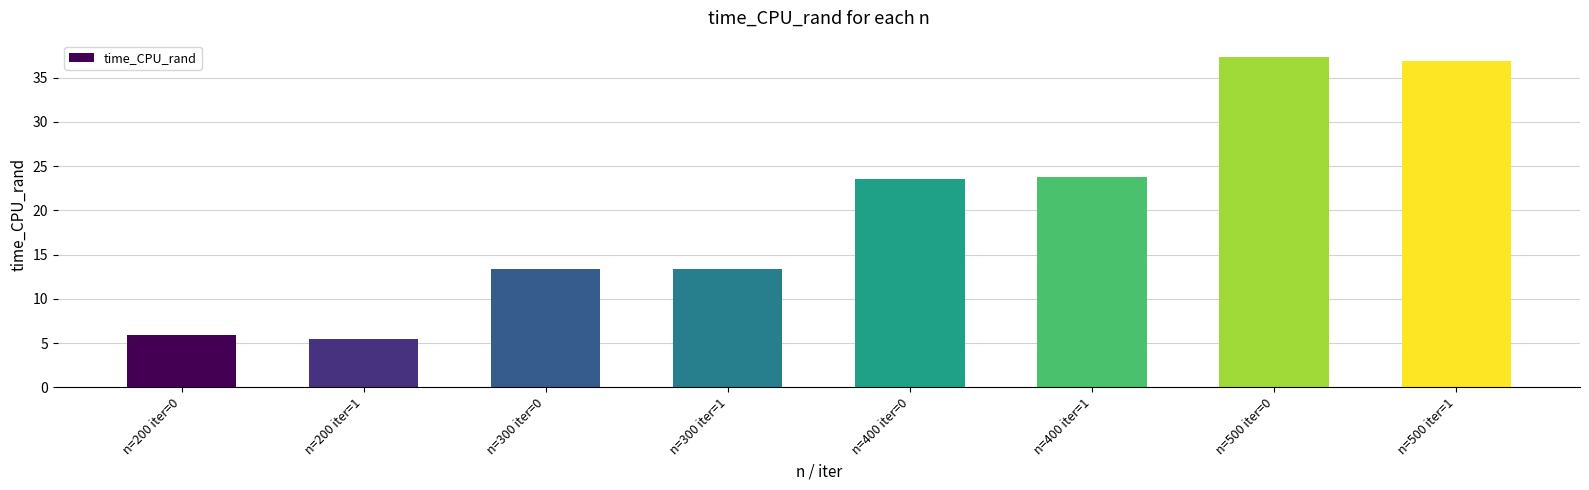

What is the maximum value shown in the chart?

37.3